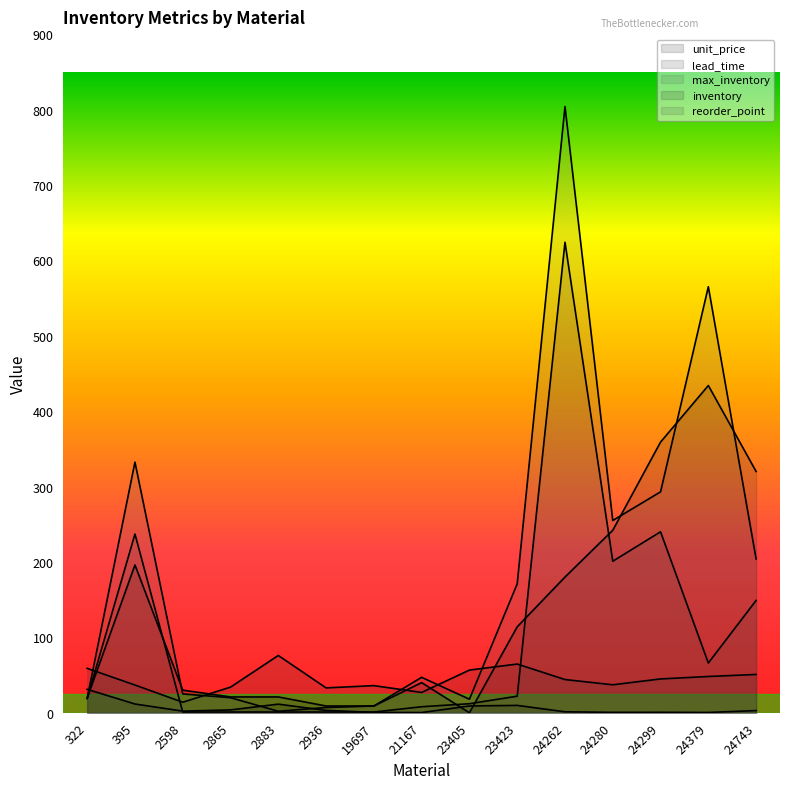

Which series ends up on top after the final intersection of inventory and reorder_point?

inventory